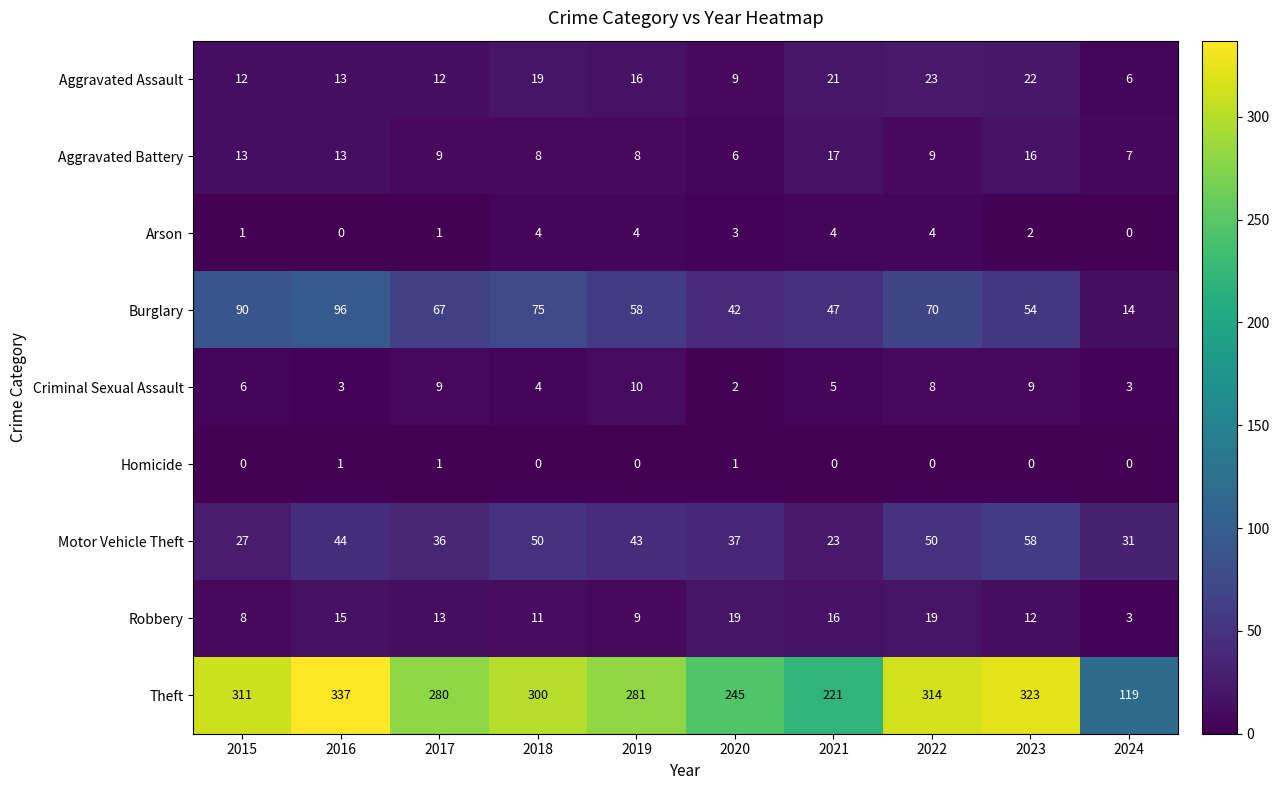

Where is Burglary nearest to the value 55?

2023